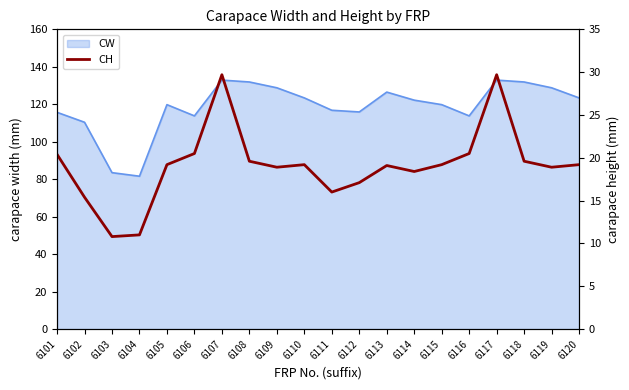

How many data points are above 19?

12